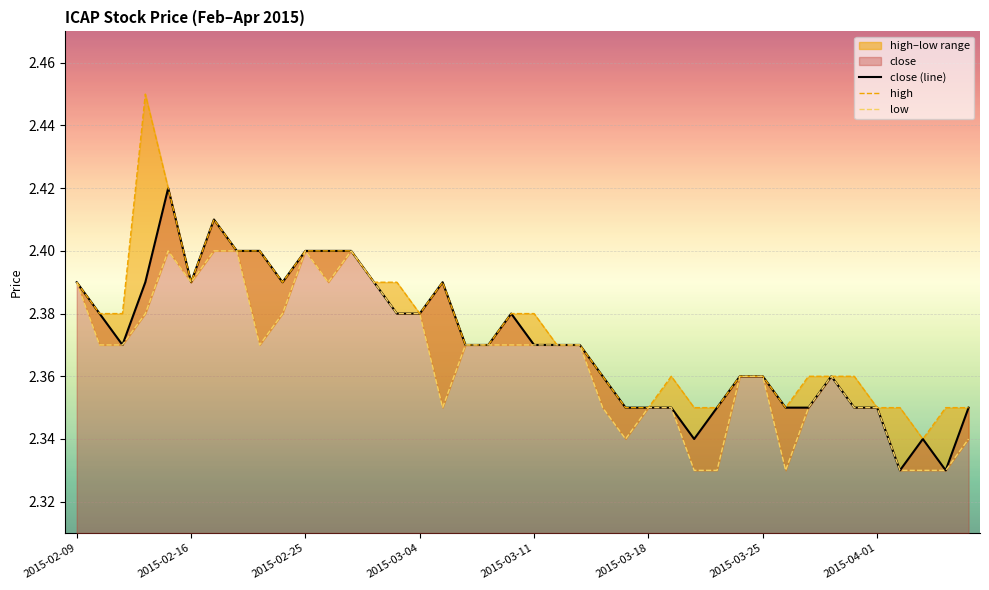

At which category does the chart reach its minimum across all series?

36